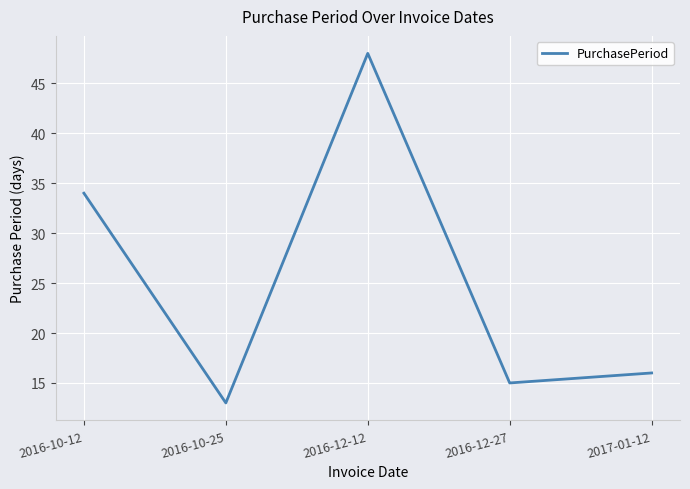

Read the value at 2016-12-27, to the nearest 10.

20